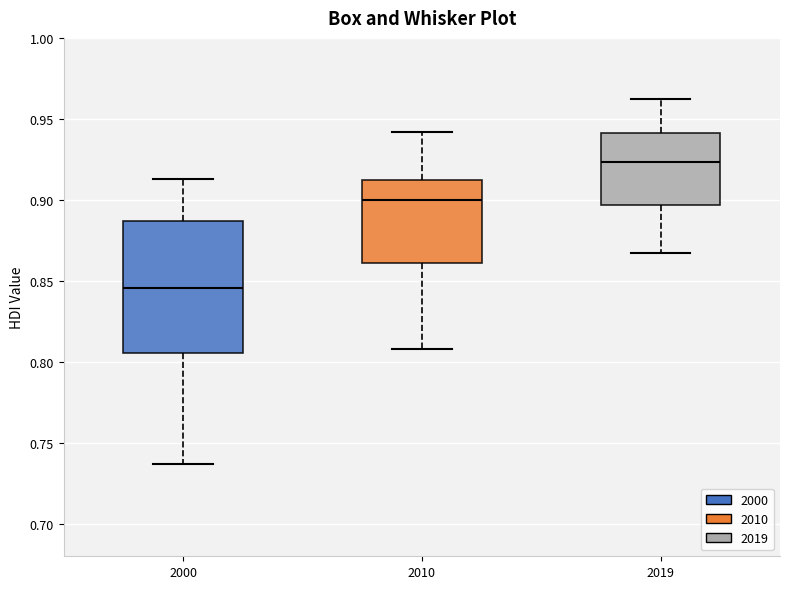

Where does the median line of the box at x = 2010 sit on the y-axis? The values are not printed on the chart, so give them approximately, as read against the axis.

0.900